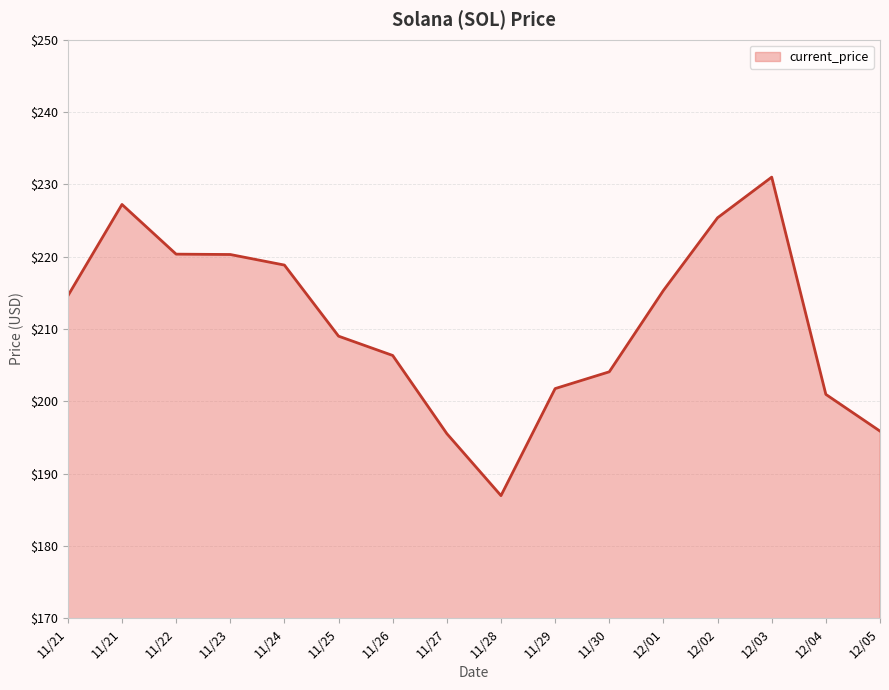

List the labels in order of value, smallest first.

11/28, 11/27, 12/05, 12/04, 11/29, 11/30, 11/26, 11/25, 11/21, 12/01, 11/24, 11/23, 11/22, 12/02, 11/21, 12/03